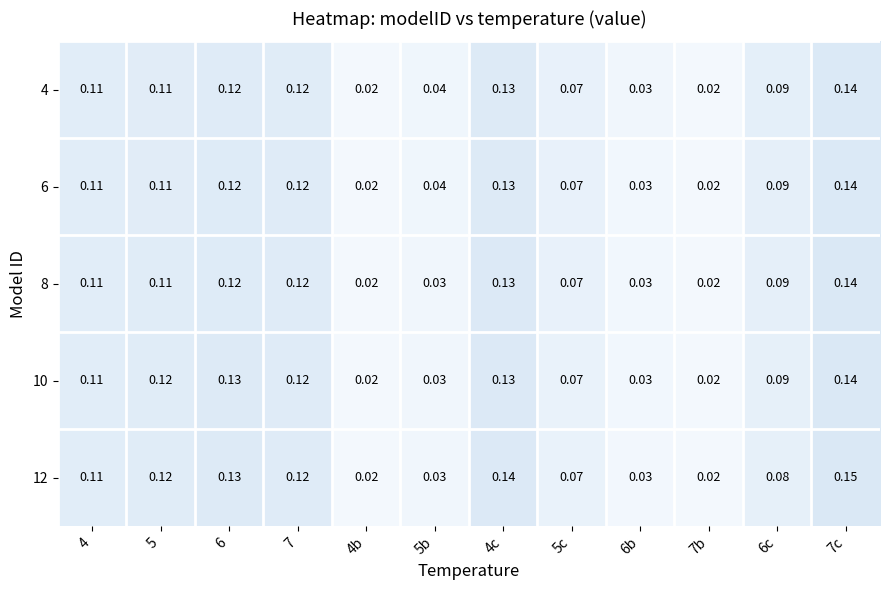

Which series has the widest spread of values?

12